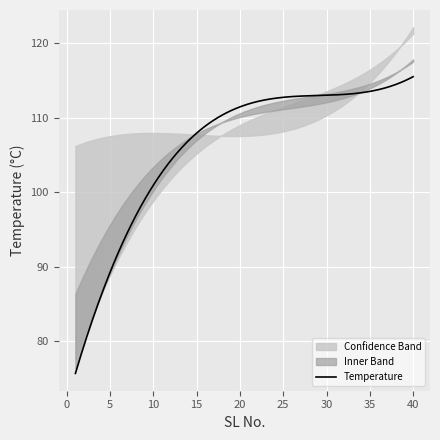

The value of upper at 2 is 53.1. True or false?

False